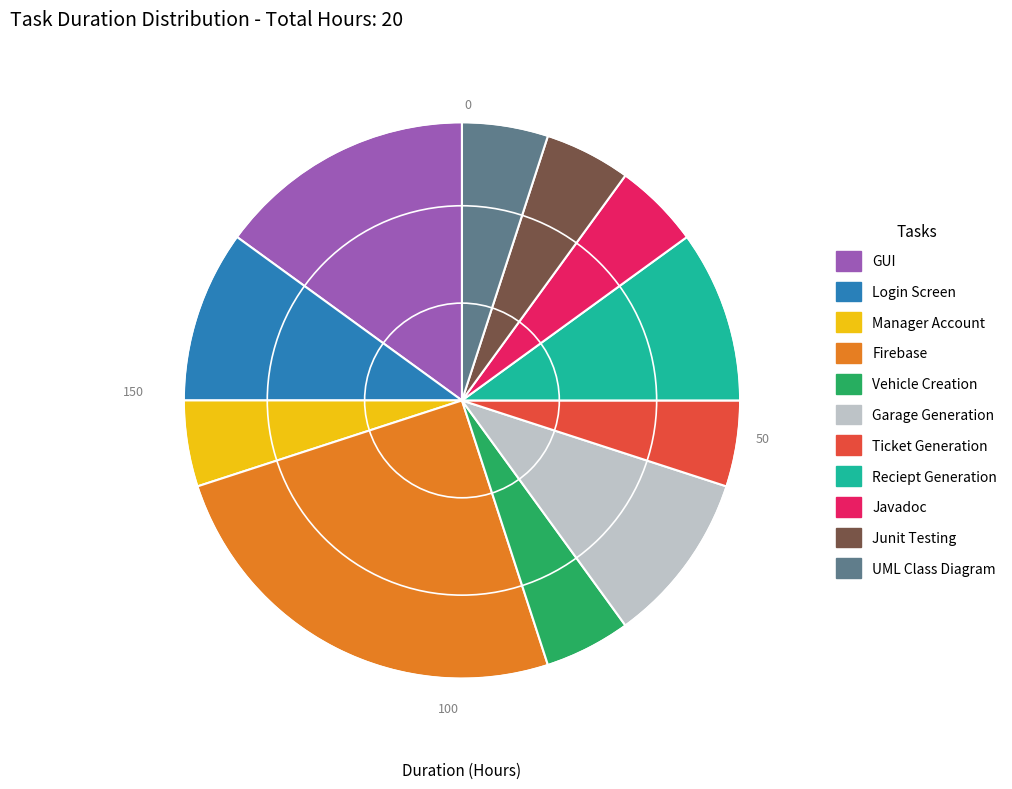

How many segments does this pie chart have?

11